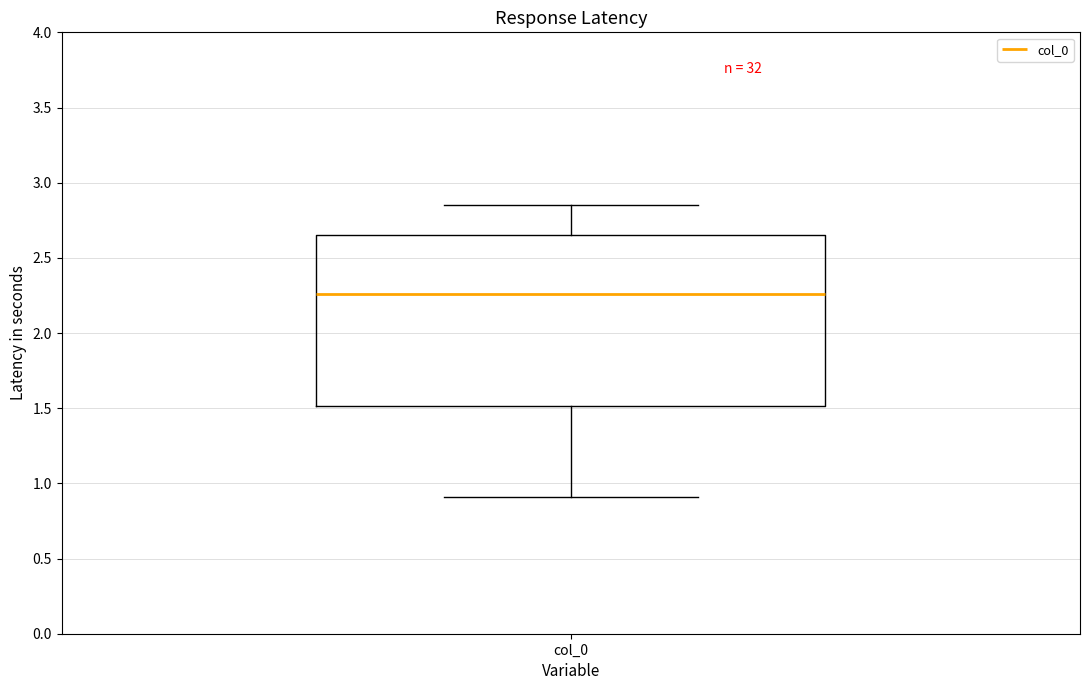

Where does the upper whisker of the box for col_0 end on the y-axis? The values are not printed on the chart, so give them approximately, as read against the axis.

2.85